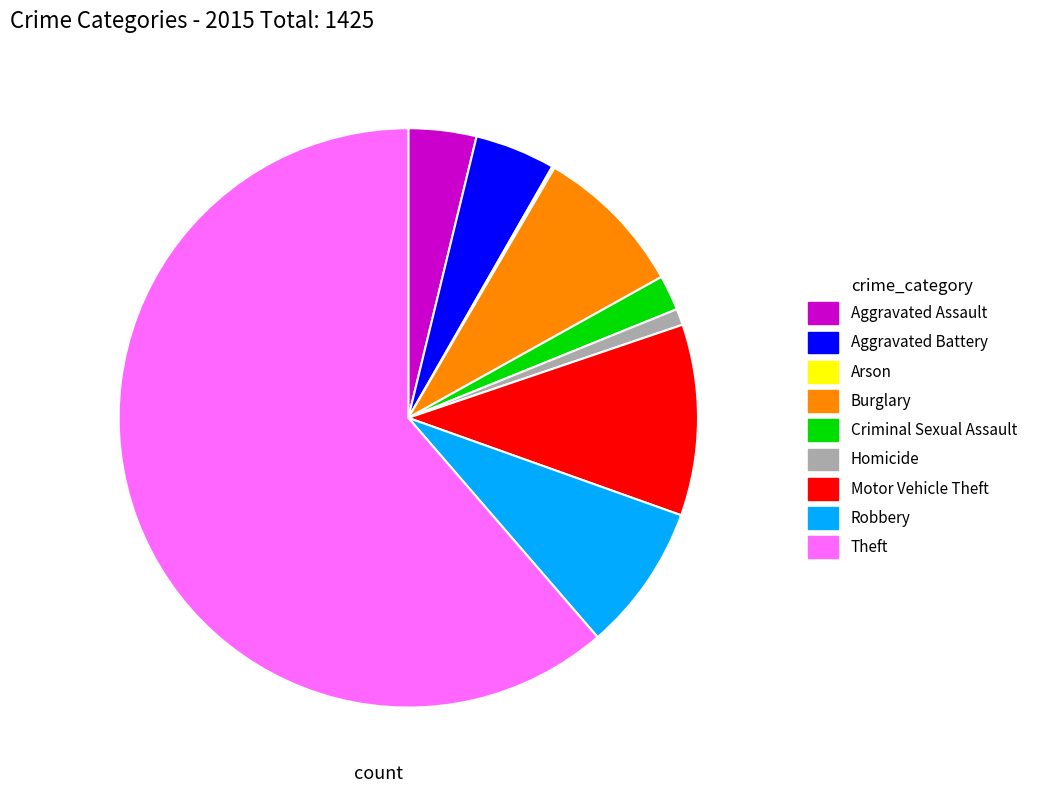

Which category has the biggest portion of the pie?

Theft